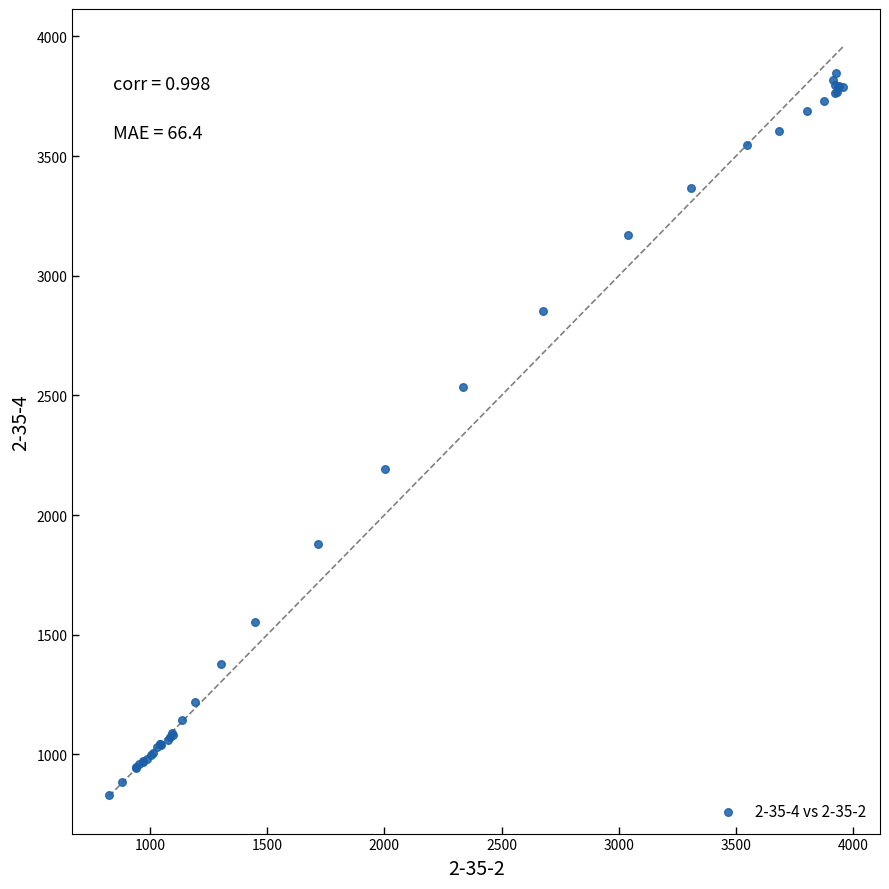

What Y value in the scatter plot is closest to 2338?

2191.8